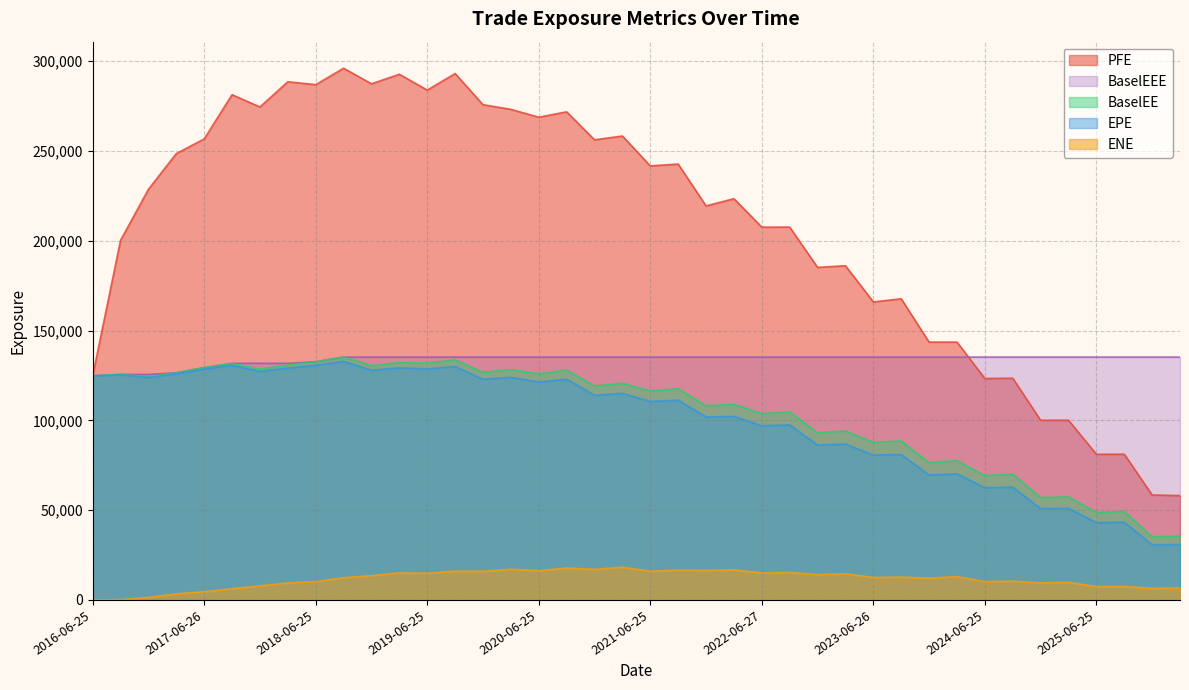

What is the label of the 10th point from the right?

2023-12-27